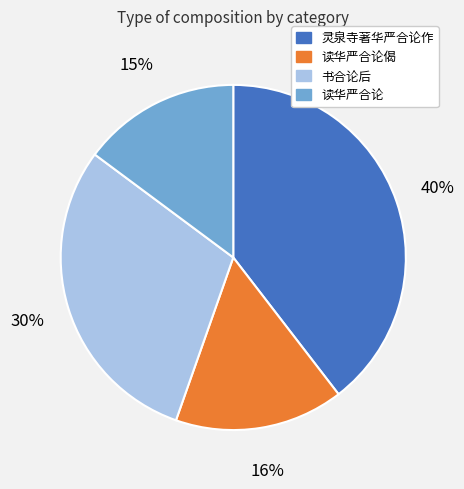

How many segments does this pie chart have?

4